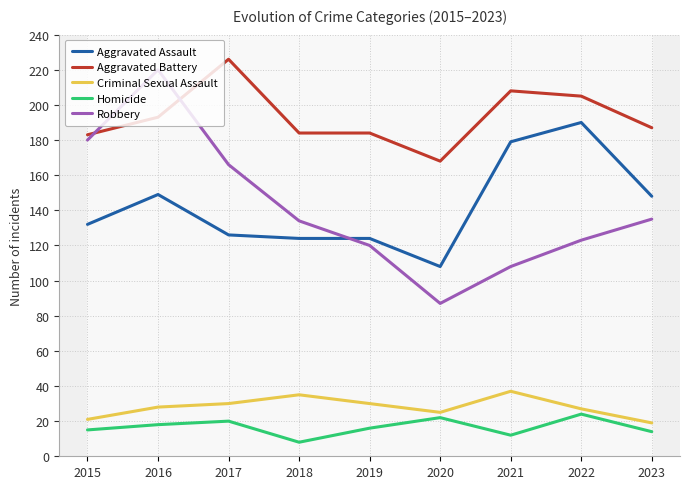

Reading left to right, extract all data points from this chart.

Aggravated Assault: 2015=132	2016=149	2017=126	2018=124	2019=124	2020=108	2021=179	2022=190	2023=148
Aggravated Battery: 2015=183	2016=193	2017=226	2018=184	2019=184	2020=168	2021=208	2022=205	2023=187
Criminal Sexual Assault: 2015=21	2016=28	2017=30	2018=35	2019=30	2020=25	2021=37	2022=27	2023=19
Homicide: 2015=15	2016=18	2017=20	2018=8	2019=16	2020=22	2021=12	2022=24	2023=14
Robbery: 2015=180	2016=220	2017=166	2018=134	2019=120	2020=87	2021=108	2022=123	2023=135